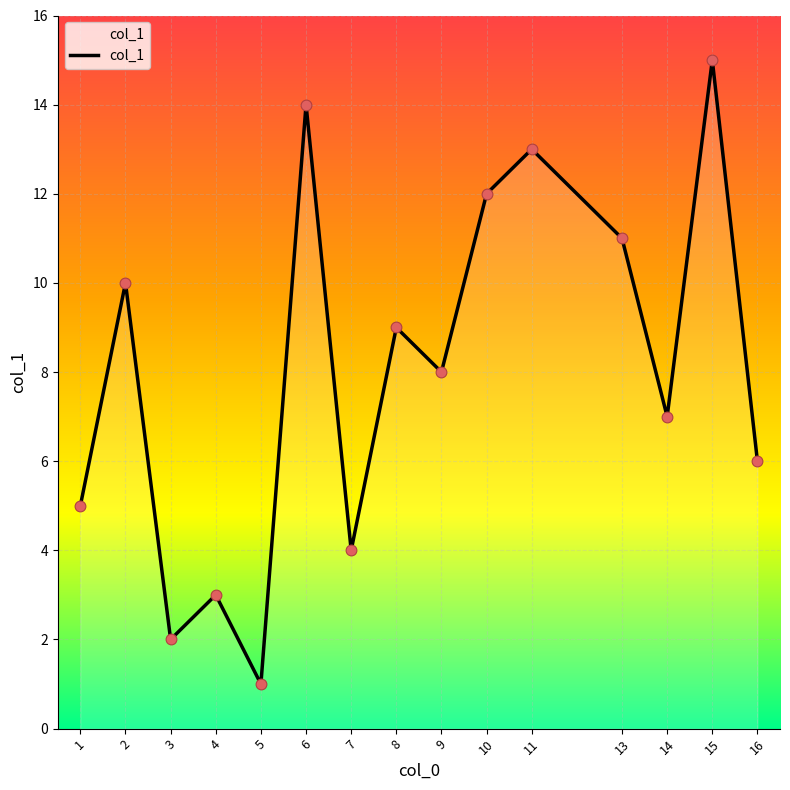

Approximately how many times larger is the value at 2 compared to 8?

1.1